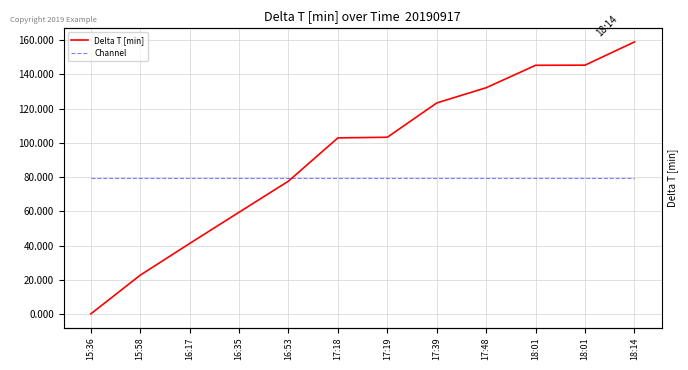

The Delta T [min] series shows 158.8 at 18:14. True or false?

True